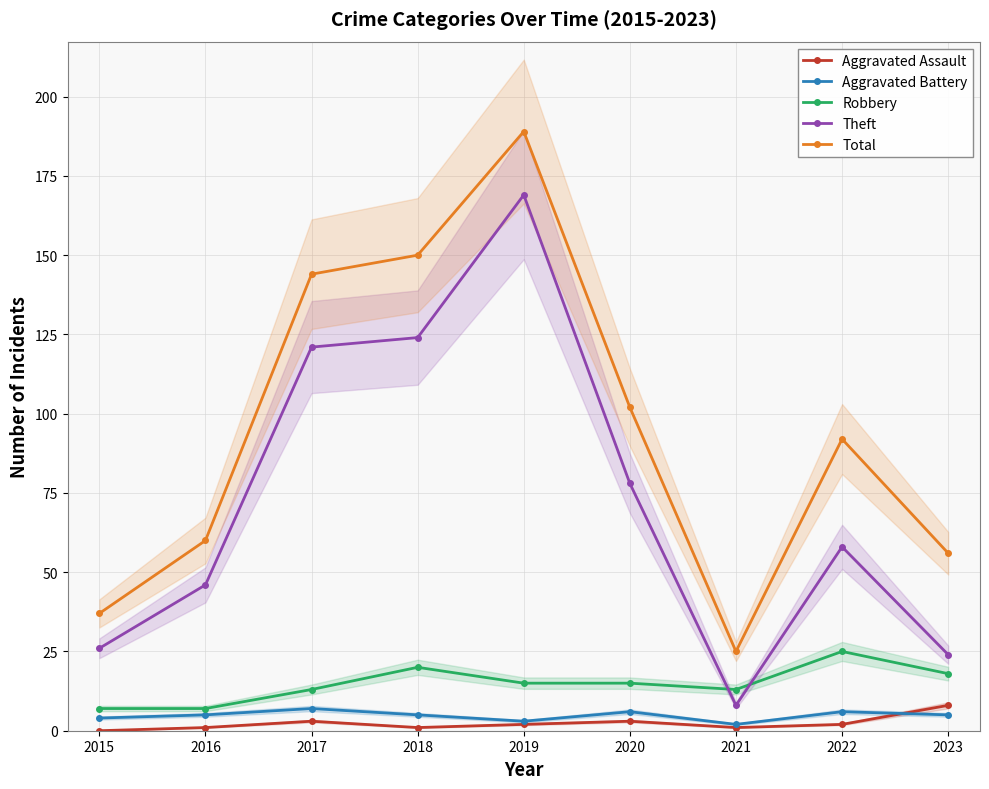

Reading left to right, extract all data points from this chart.

Aggravated Assault: 2015=0	2016=1	2017=3	2018=1	2019=2	2020=3	2021=1	2022=2	2023=8
Aggravated Battery: 2015=4	2016=5	2017=7	2018=5	2019=3	2020=6	2021=2	2022=6	2023=5
Robbery: 2015=7	2016=7	2017=13	2018=20	2019=15	2020=15	2021=13	2022=25	2023=18
Theft: 2015=26	2016=46	2017=121	2018=124	2019=169	2020=78	2021=8	2022=58	2023=24
Total: 2015=37	2016=60	2017=144	2018=150	2019=189	2020=102	2021=25	2022=92	2023=56